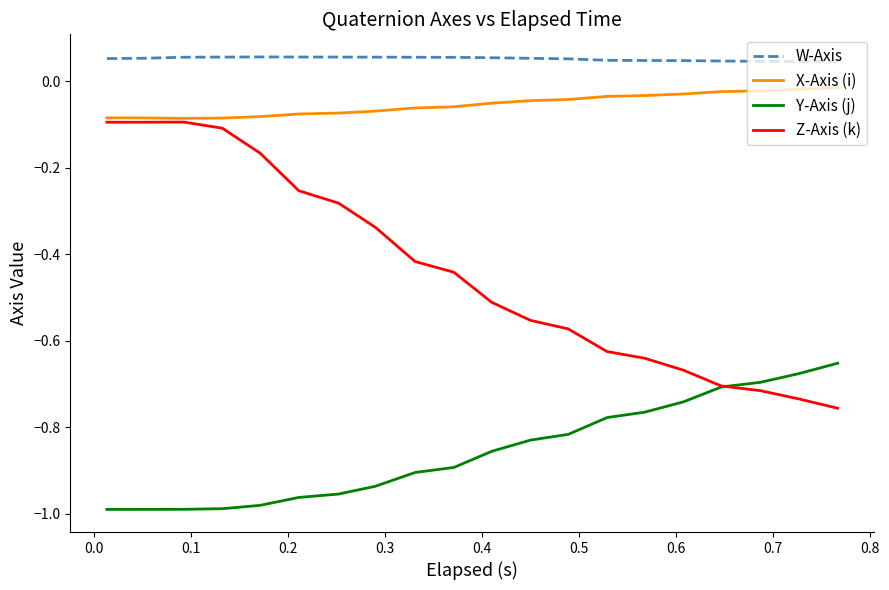

Rank the series by their maximum value, from lowest to highest.

Y-Axis (j), Z-Axis (k), X-Axis (i), W-Axis